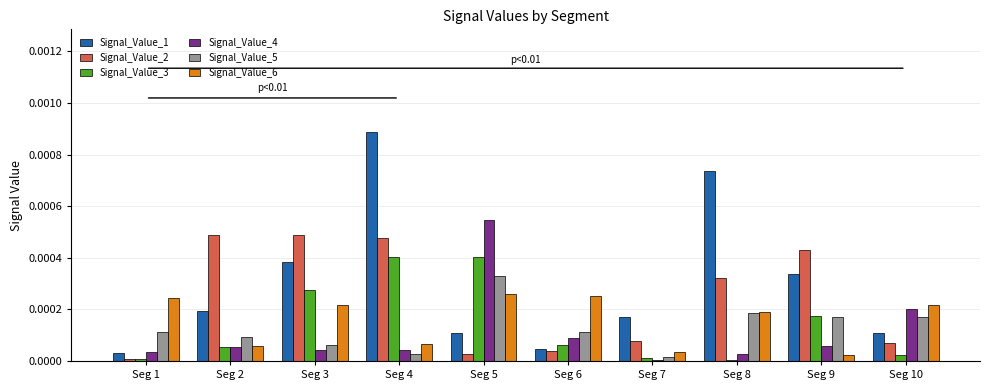

Which series has the largest range (max minus min)?

Signal_Value_1